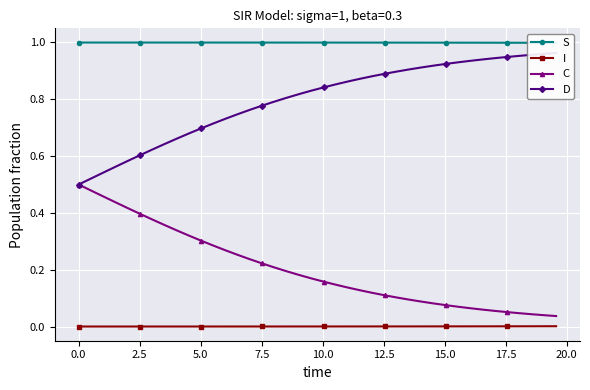

True or false: I and C intersect in this chart.

False